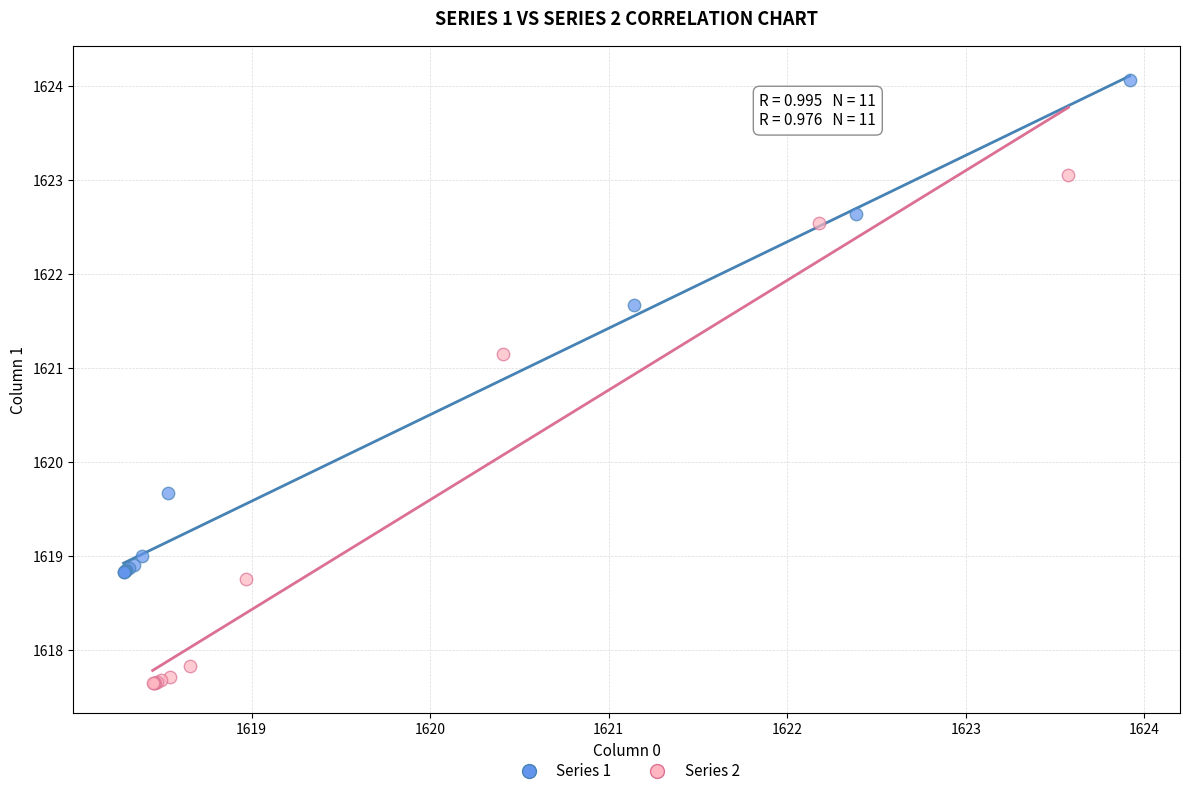

Which series has the largest Y range (max minus min)?

Series 2